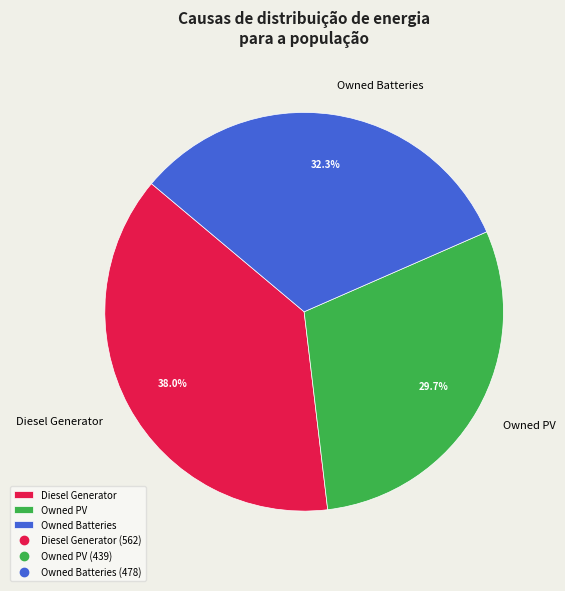

Count the number of slices in the pie.

3